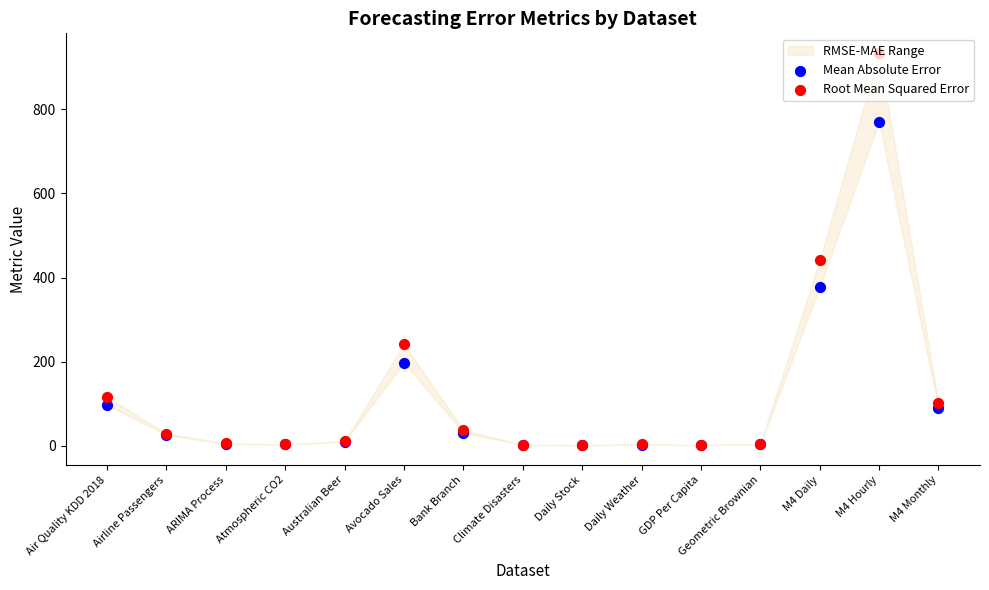

What is the total value across all series at Air Quality KDD 2018?

213.4